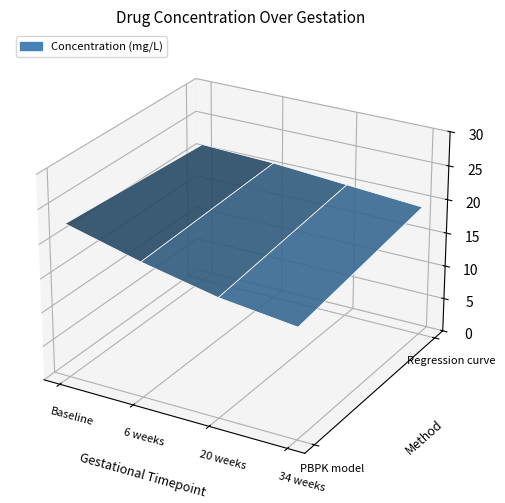

Reading left to right, list all the values displayed in this chart.

PBPK model: 22.6	19.8	17.5	16.2
Regression curve: 21.3	20.9	20.1	19.3